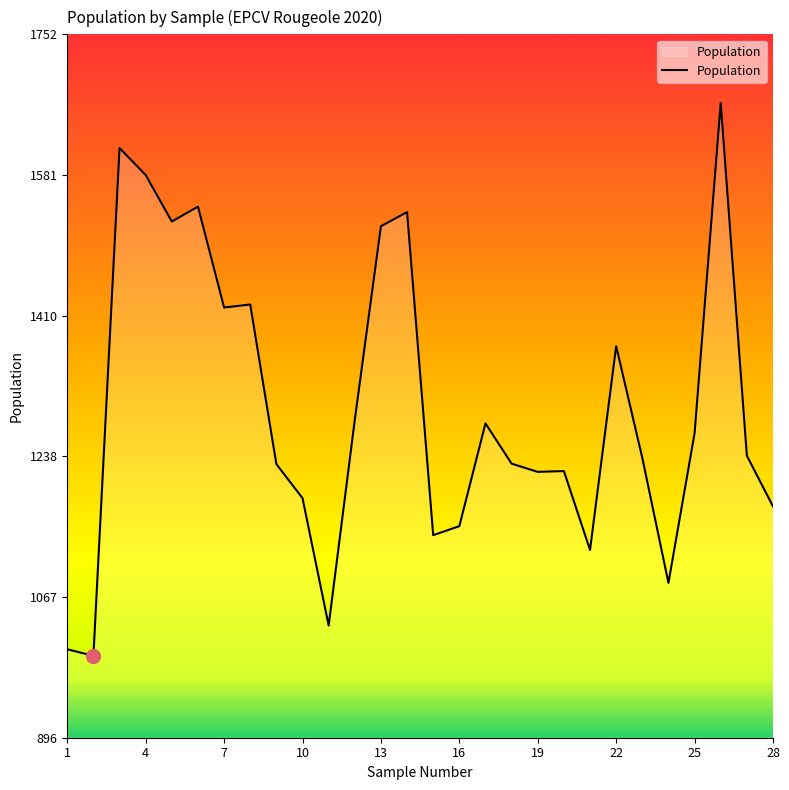

What is the difference between the maximum and minimum values?

672.7